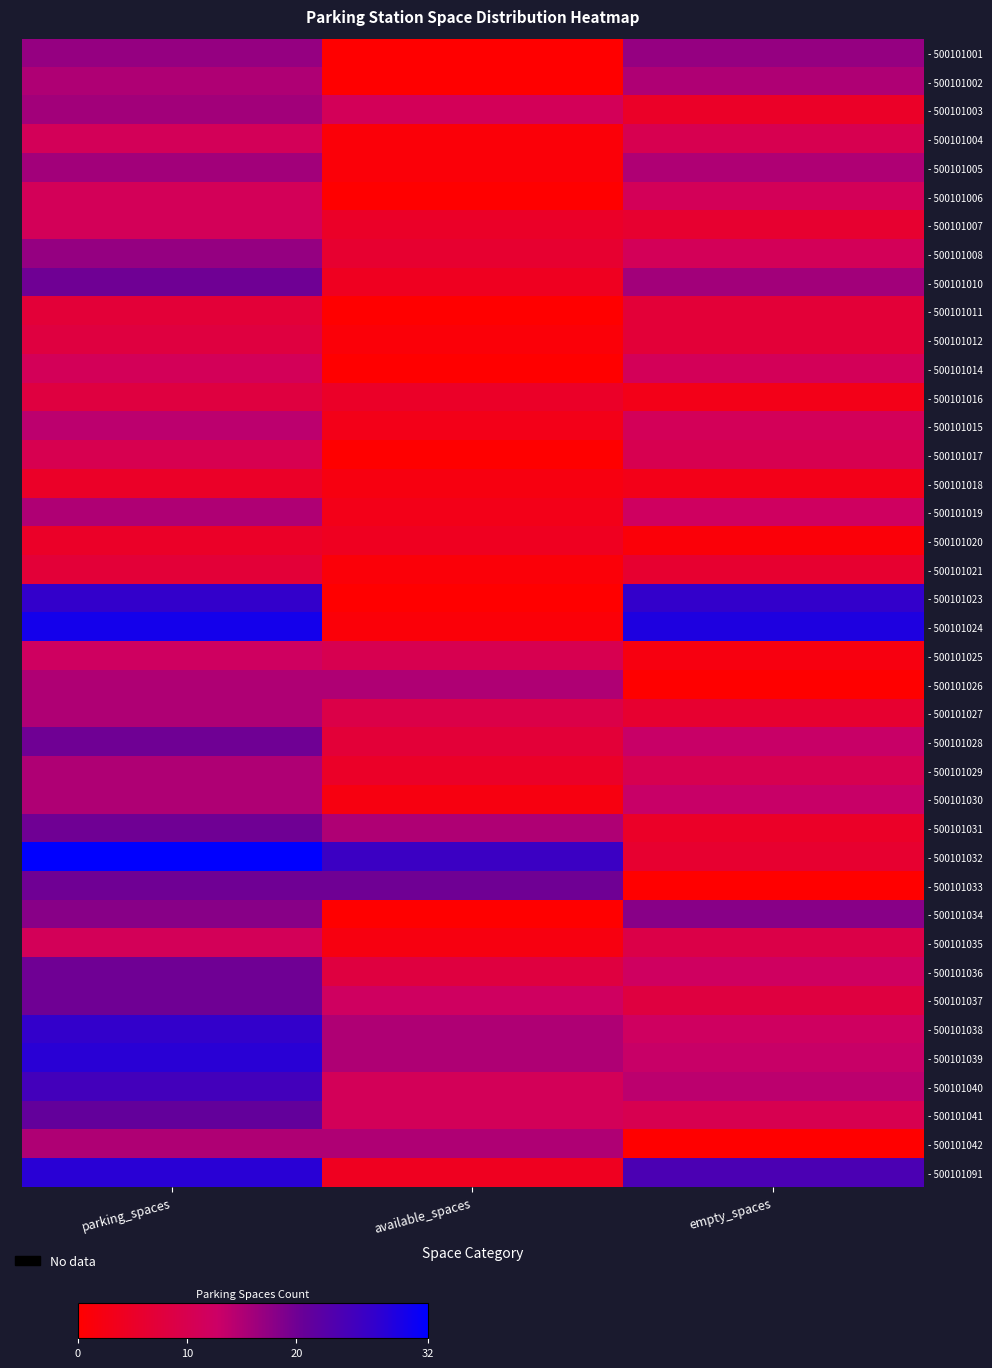

At which category is the sum across all series the highest?

parking_spaces